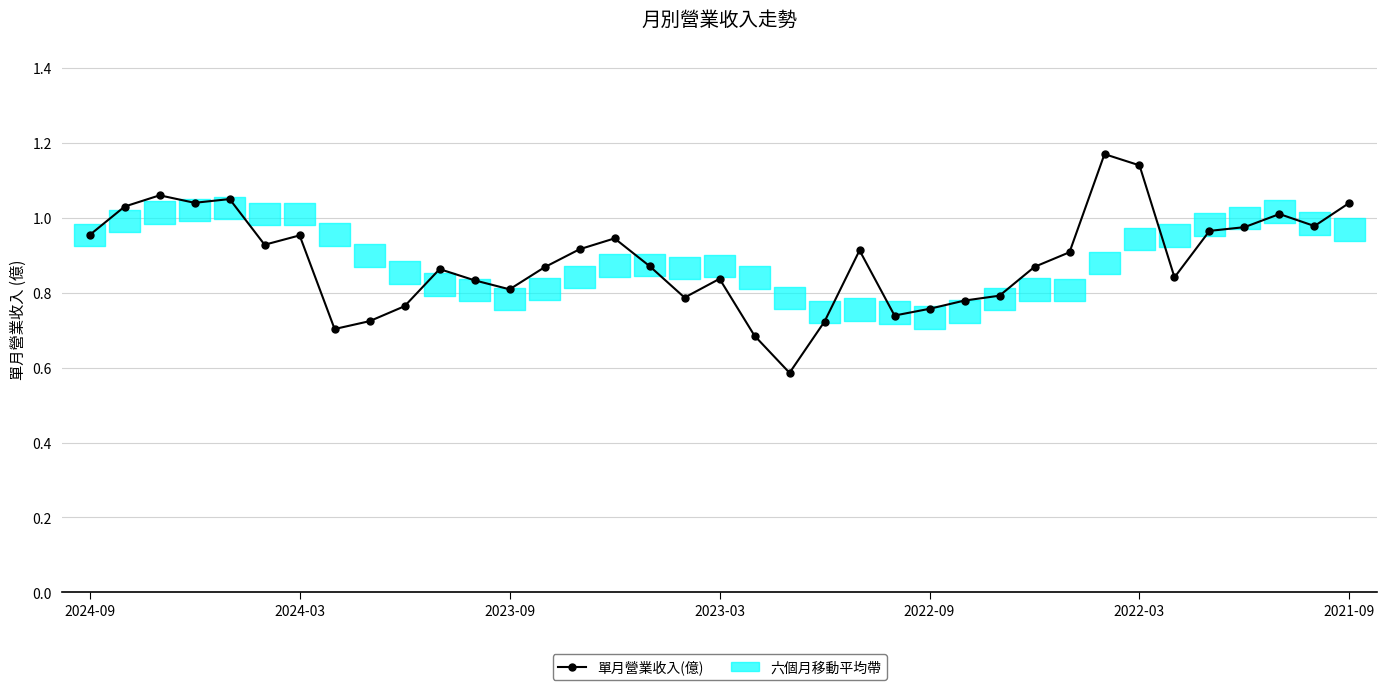

What is the difference between the maximum and second lowest values?

0.5